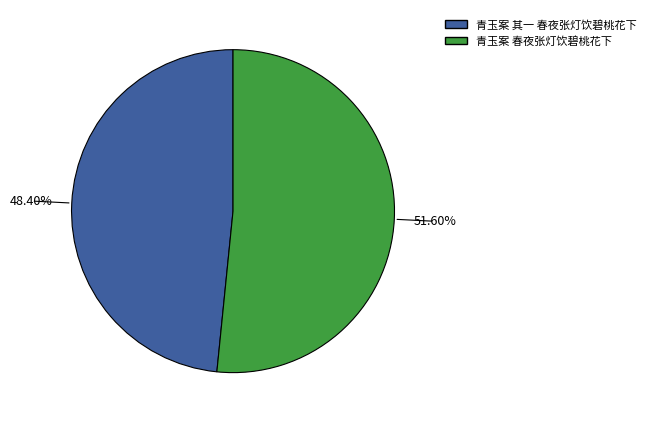

Which category has the biggest portion of the pie?

青玉案 春夜张灯饮碧桃花下